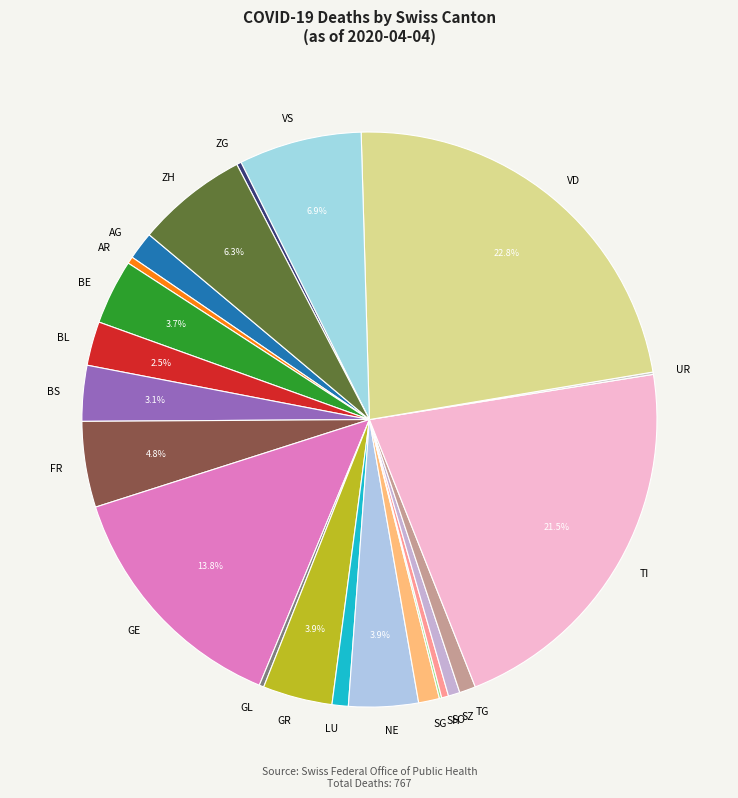

Is there any slice that represents more than half of the pie?

No